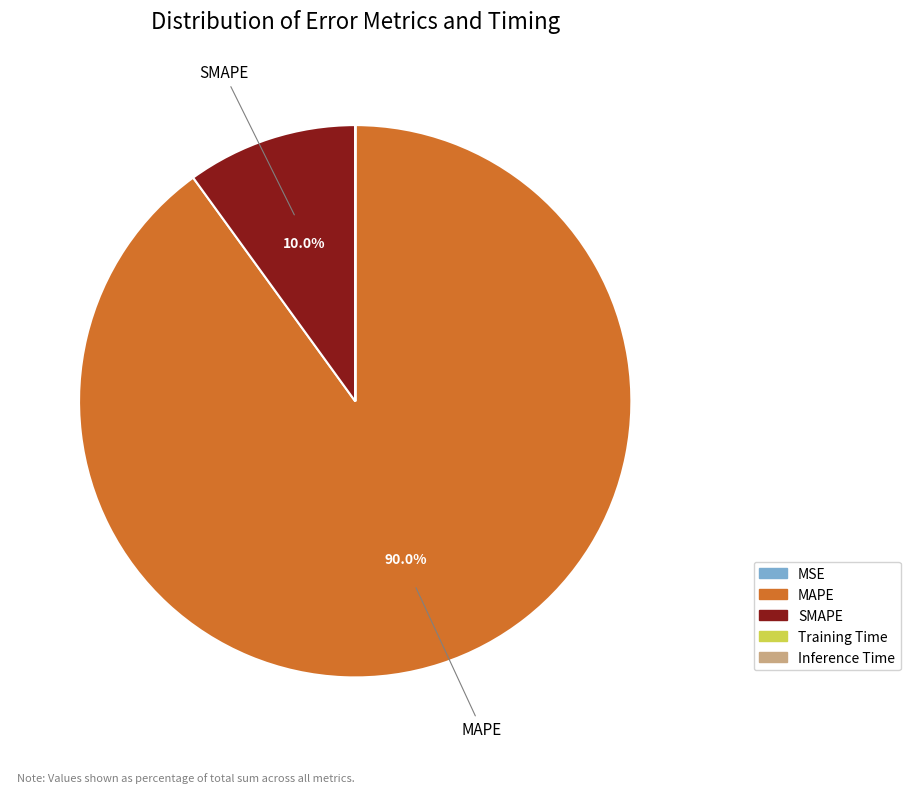

What is the largest slice in the pie chart?

MAPE